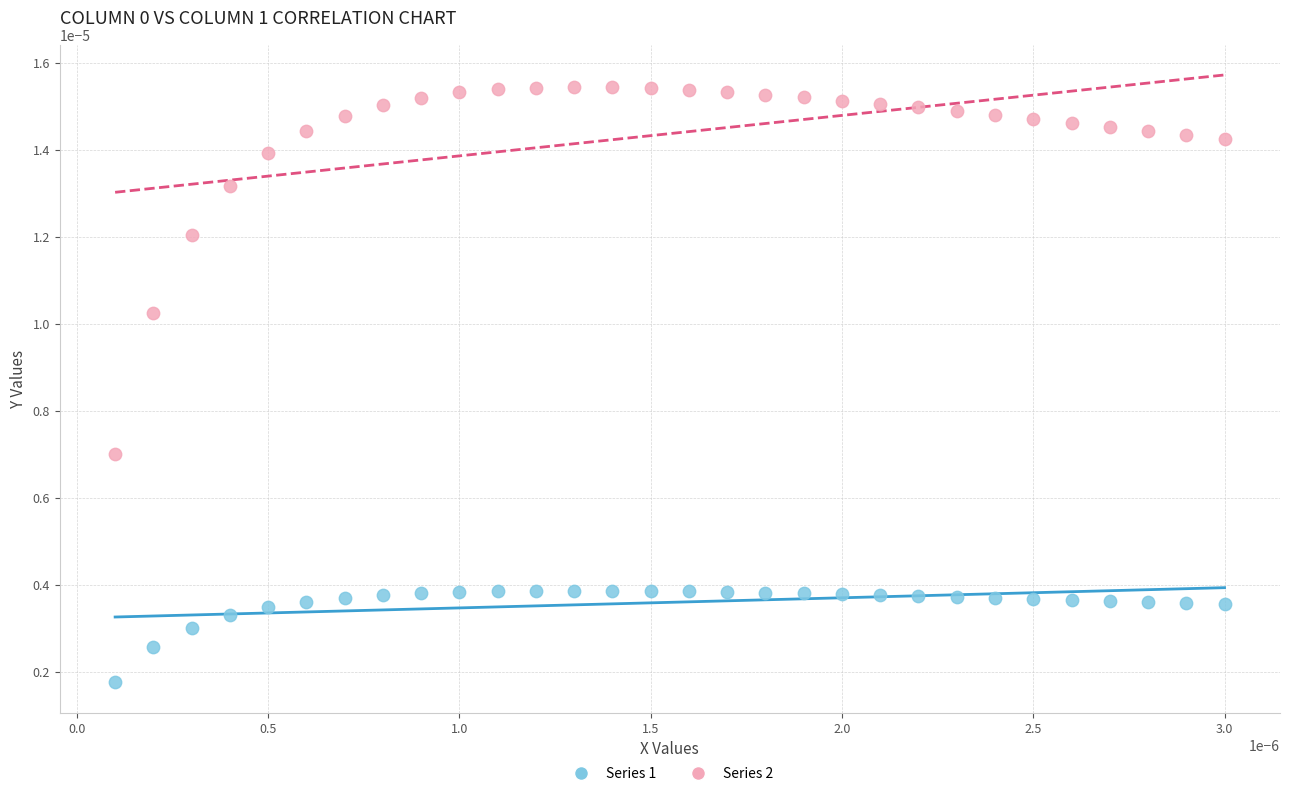

Which series has the largest Y range (max minus min)?

Series 2